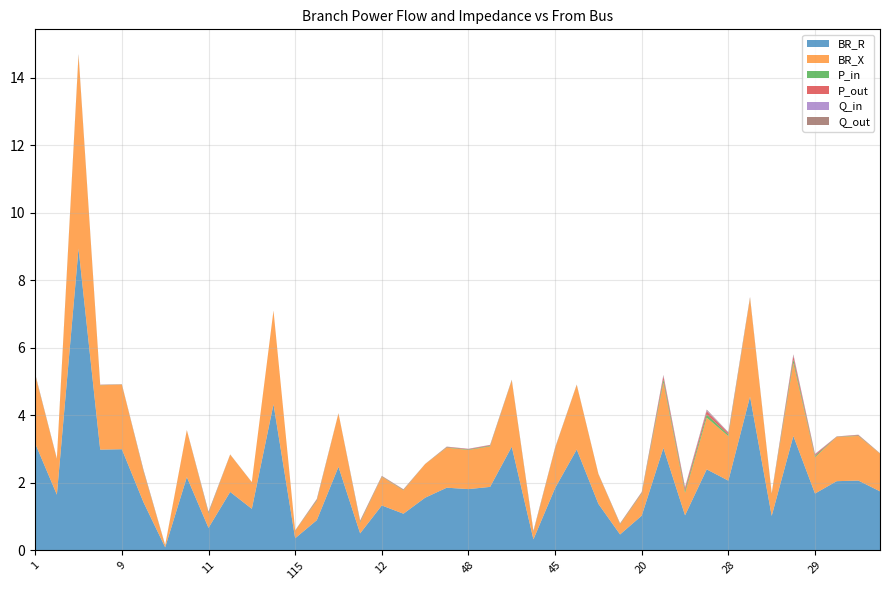

Reading left to right, list all the values displayed in this chart.

BR_R: 3.2	1.6	8.9	3.0	3.0	1.4	0.1	2.2	0.7	1.7	1.2	4.3	0.4	0.9	2.5	0.5	1.3	1.1	1.6	1.9	1.8	1.9	3.1	0.3	1.8	3.0	1.4	0.5	1.0	3.0	1.0	2.4	2.1	4.6	1.0	3.4	1.7	2.0	2.1	1.7
BR_X: 2.0	1.1	5.7	1.9	1.9	0.9	0.1	1.4	0.4	1.1	0.8	2.8	0.2	0.6	1.6	0.3	0.8	0.7	1.0	1.2	1.2	1.2	2.0	0.2	1.2	1.9	0.9	0.3	0.7	1.9	0.7	1.5	1.3	2.9	0.7	2.2	1.1	1.3	1.3	1.1
P_in: -0.0	0.0	-0.0	0.0	0.0	-0.0	0.0	0.0	-0.0	0.0	0.0	0.0	0.0	-0.0	0.0	-0.0	-0.0	-0.0	0.0	-0.0	-0.0	-0.0	-0.0	-0.0	0.0	-0.0	-0.0	-0.0	-0.0	-0.1	0.1	-0.1	0.0	0.0	0.0	-0.1	0.0	0.0	0.0	-0.0
P_out: 0.0	-0.0	0.0	-0.0	-0.0	0.0	-0.0	-0.0	0.0	-0.0	-0.0	-0.0	-0.0	0.0	-0.0	0.0	0.0	0.0	-0.0	0.0	0.0	0.0	0.0	0.0	-0.0	0.0	0.0	0.0	0.0	0.1	-0.1	0.1	-0.0	-0.0	-0.0	0.1	-0.0	-0.0	-0.0	0.0
Q_in: -0.0	0.0	-0.0	0.0	0.0	-0.0	0.0	0.0	-0.0	0.0	0.0	0.0	0.0	-0.0	0.0	-0.0	-0.0	-0.0	0.0	-0.0	-0.0	-0.0	-0.0	-0.0	0.0	-0.0	-0.0	-0.0	-0.0	-0.0	0.0	-0.0	0.0	0.0	0.0	-0.0	0.0	0.0	0.0	-0.0
Q_out: 0.0	-0.0	0.0	-0.0	-0.0	0.0	-0.0	-0.0	0.0	-0.0	-0.0	-0.0	-0.0	0.0	-0.0	0.0	0.0	0.0	-0.0	0.0	0.0	0.0	0.0	0.0	-0.0	0.0	0.0	0.0	0.0	0.0	-0.0	0.0	-0.0	-0.0	-0.0	0.0	-0.0	-0.0	-0.0	0.0